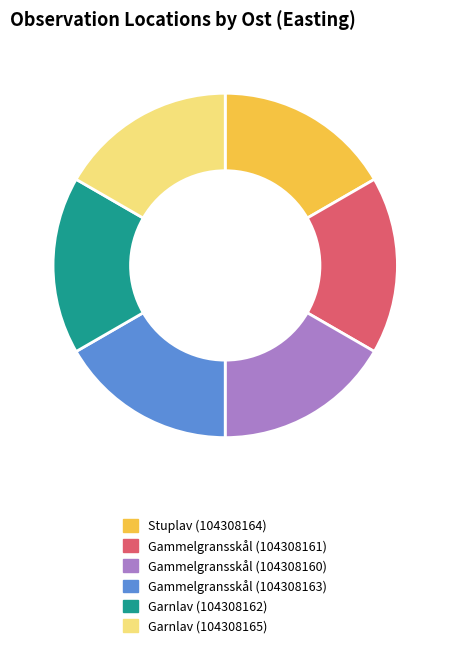

Is there any slice that represents more than half of the pie?

No